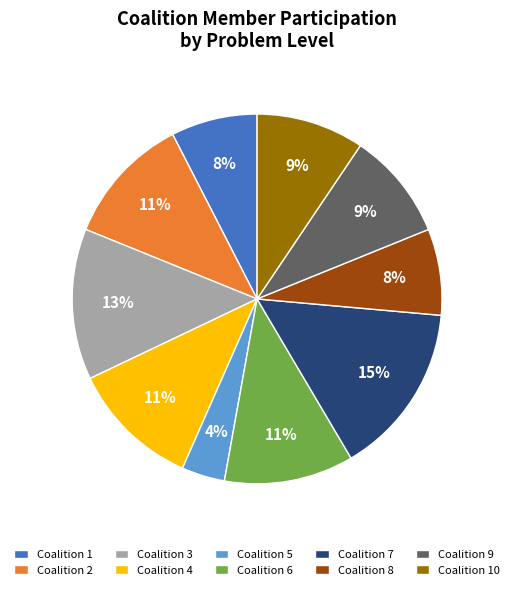

To the nearest percent, what portion does Coalition 5 represent?

4%